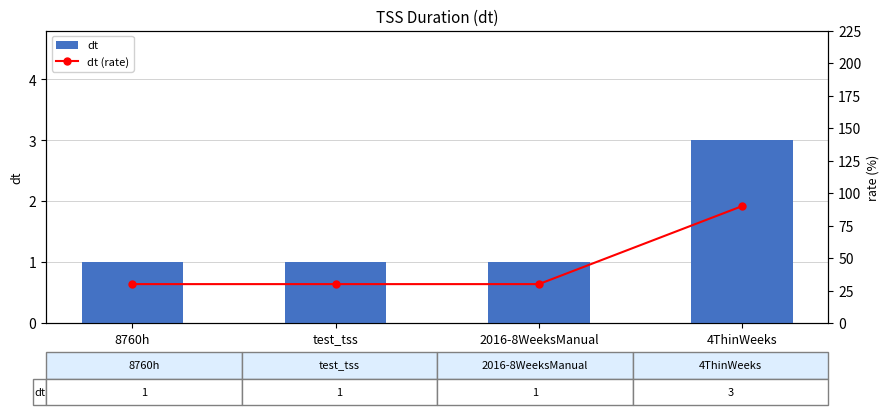

Is it true that dt equals 2 at 8760h?

False